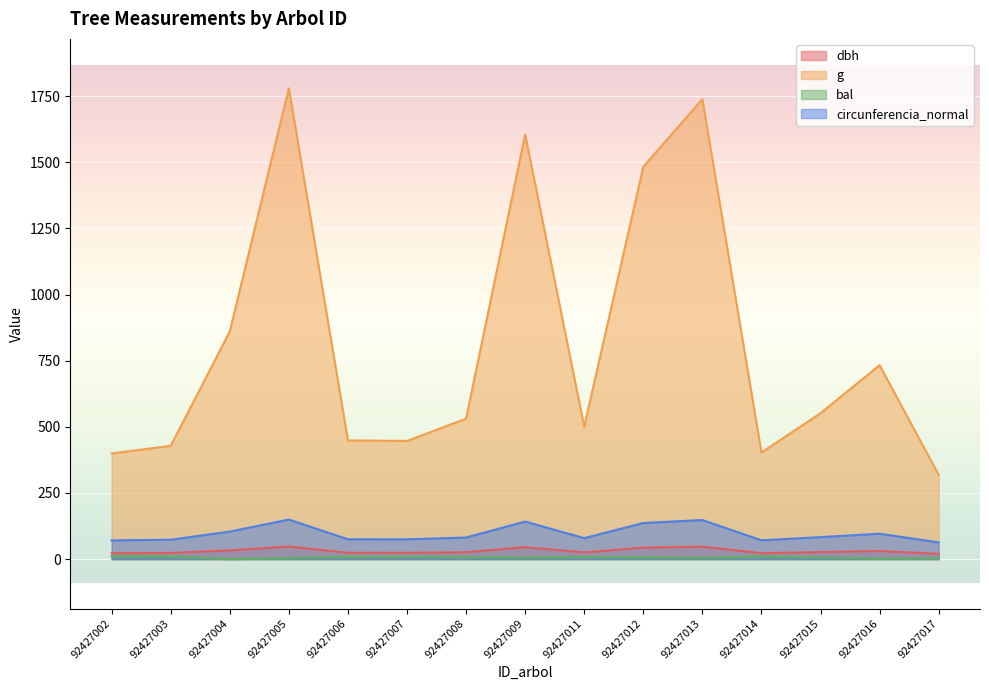

Which series has the widest spread of values?

g